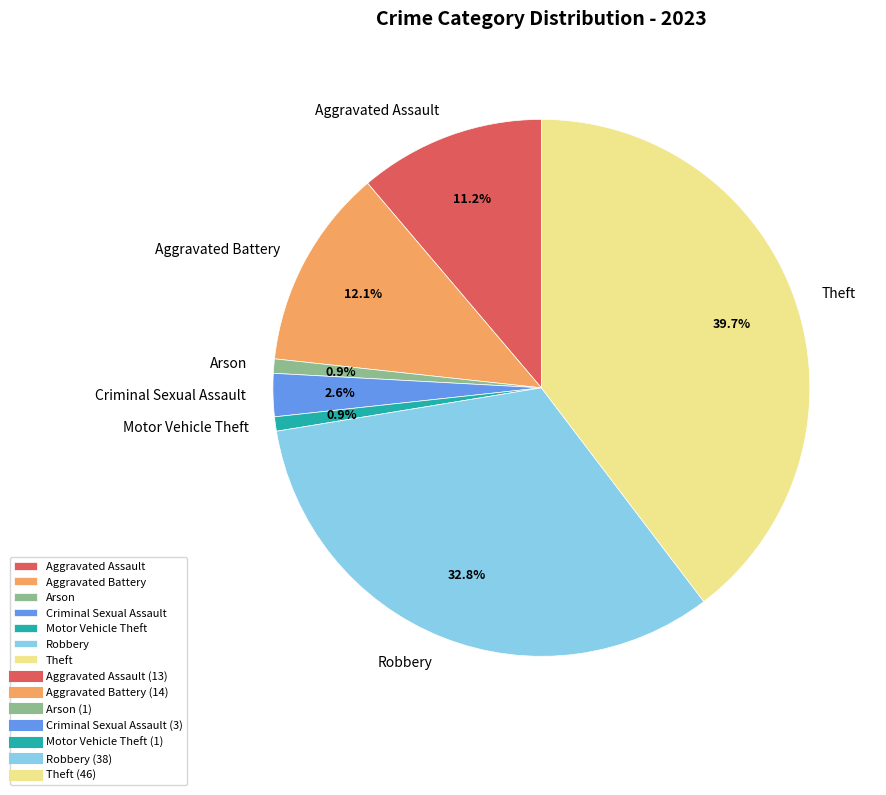

What is the total percentage of Aggravated Battery and Aggravated Assault?

23.3%